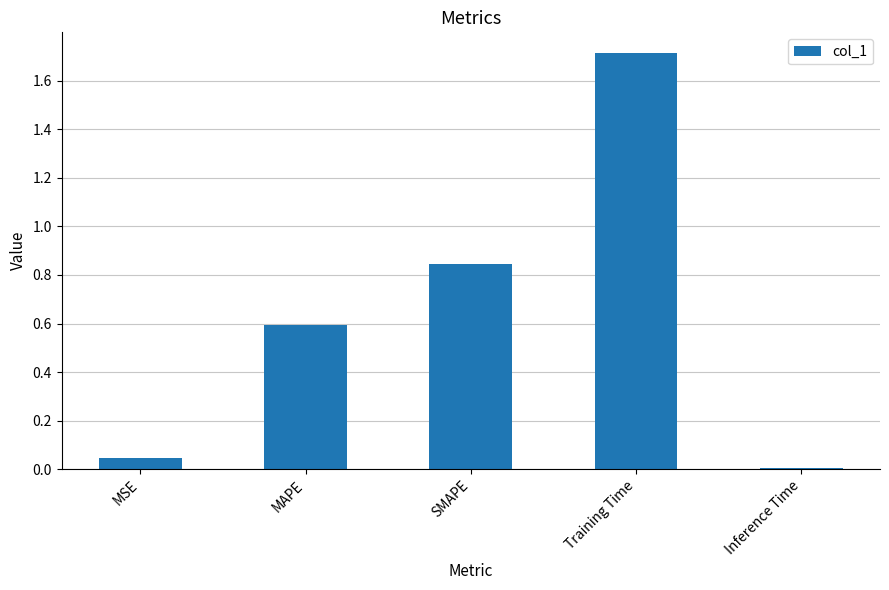

What is the sum of all values?

3.2